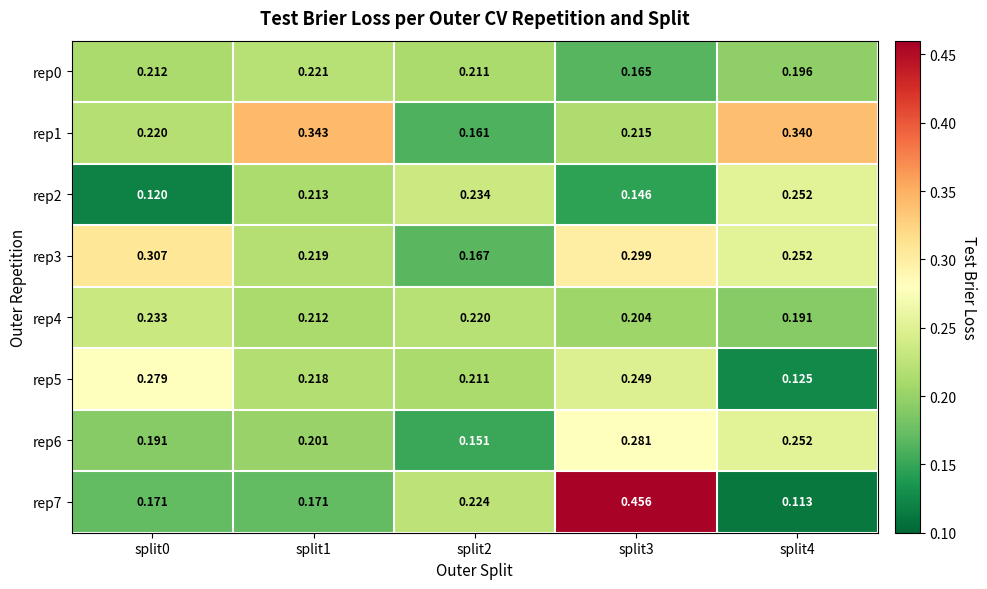

Is the value of rep2 at split1 greater than the value of rep3 at split4?

No